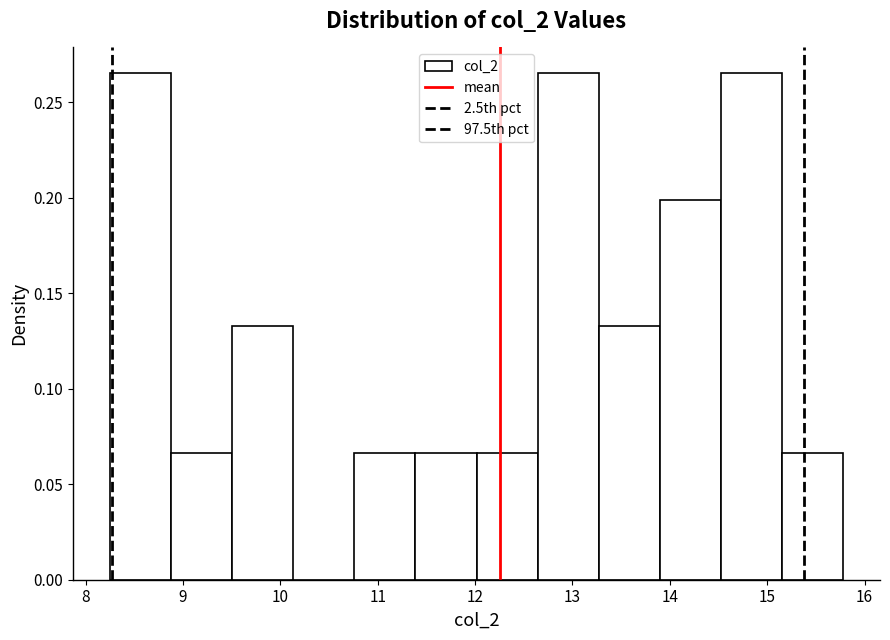

Reading left to right, list every bar in this chart as the range it spans on the x-axis followed by its height. Neither the bar edges nor the heights are printed on the chart, so give them approximately, as read against the axes.

8.2 to 8.9: 0.265
8.9 to 9.5: 0.065
9.5 to 10.1: 0.135
10.1 to 10.8: 0
10.8 to 11.4: 0.065
11.4 to 12.0: 0.065
12.0 to 12.6: 0.065
12.6 to 13.3: 0.265
13.3 to 13.9: 0.135
13.9 to 14.5: 0.200
14.5 to 15.2: 0.265
15.2 to 15.8: 0.065